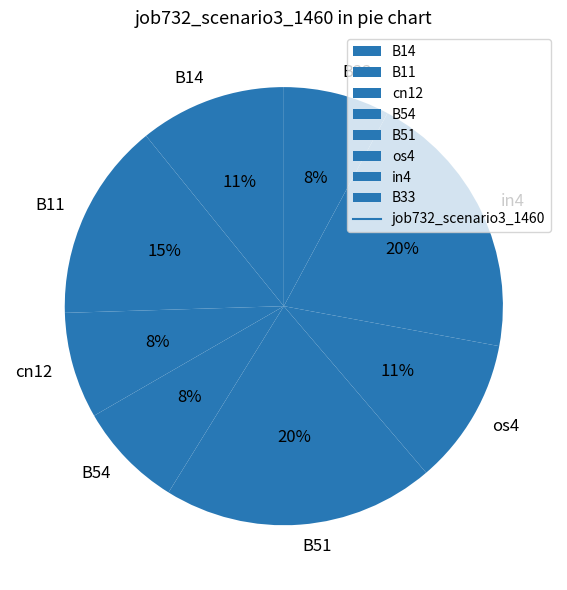

True or false: B11 accounts for 15% of the total.

True